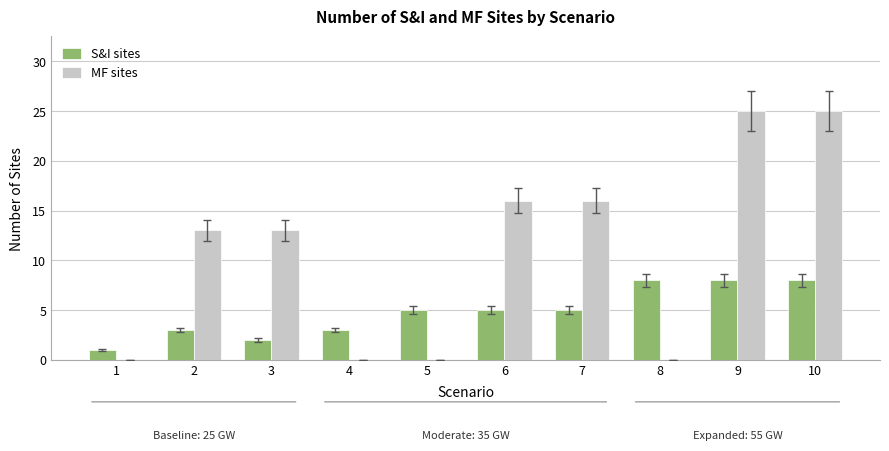

Which series has the largest total across all categories?

MF sites